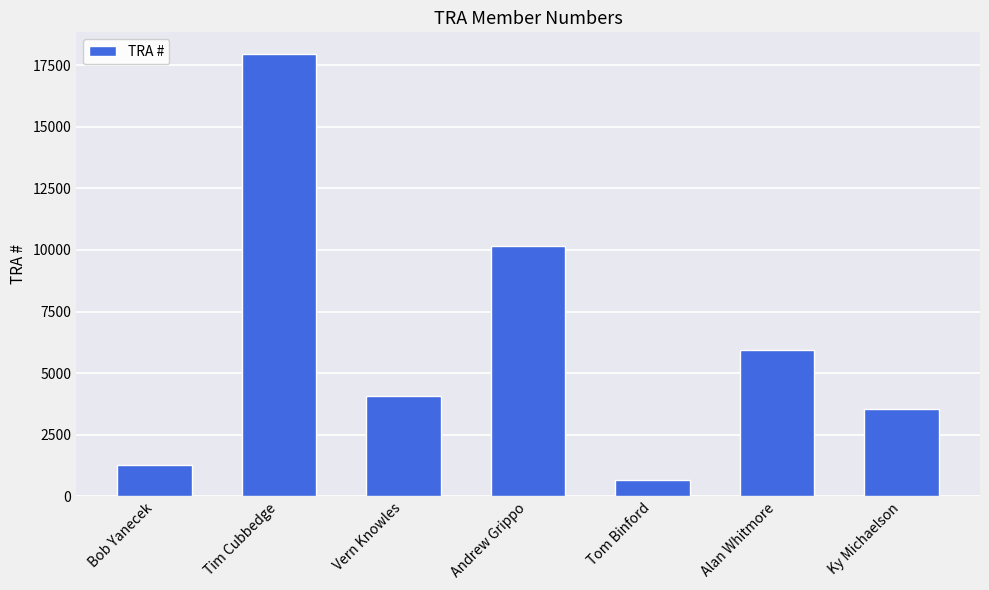

Reading left to right, list all the values displayed in this chart.

1292	17935	4061	10154	667	5945	3563